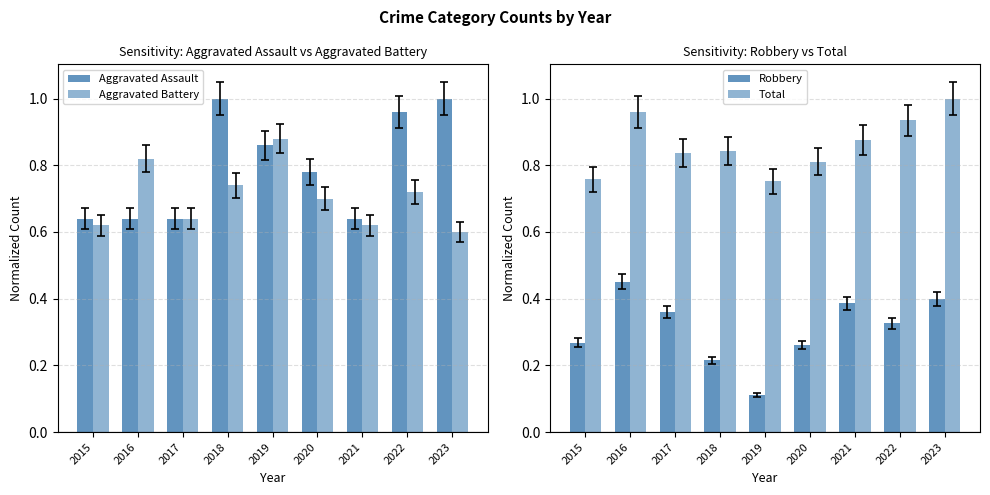

What is the sum of all Robbery values?

2.8